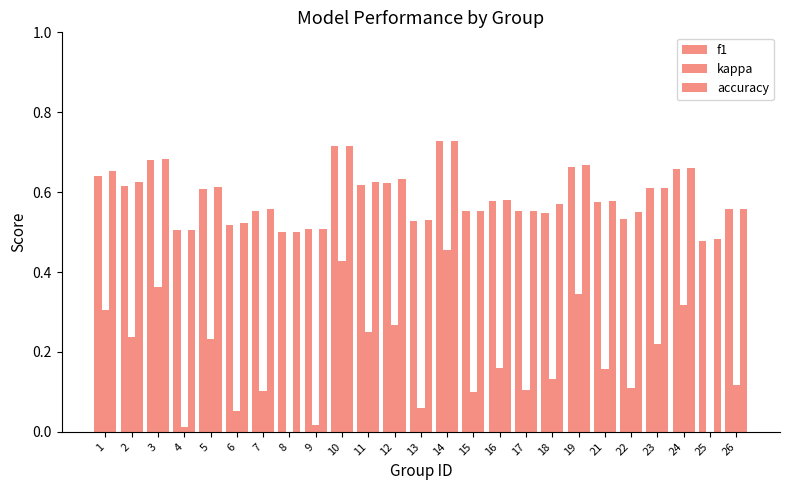

At which label is kappa closest to 0?

8